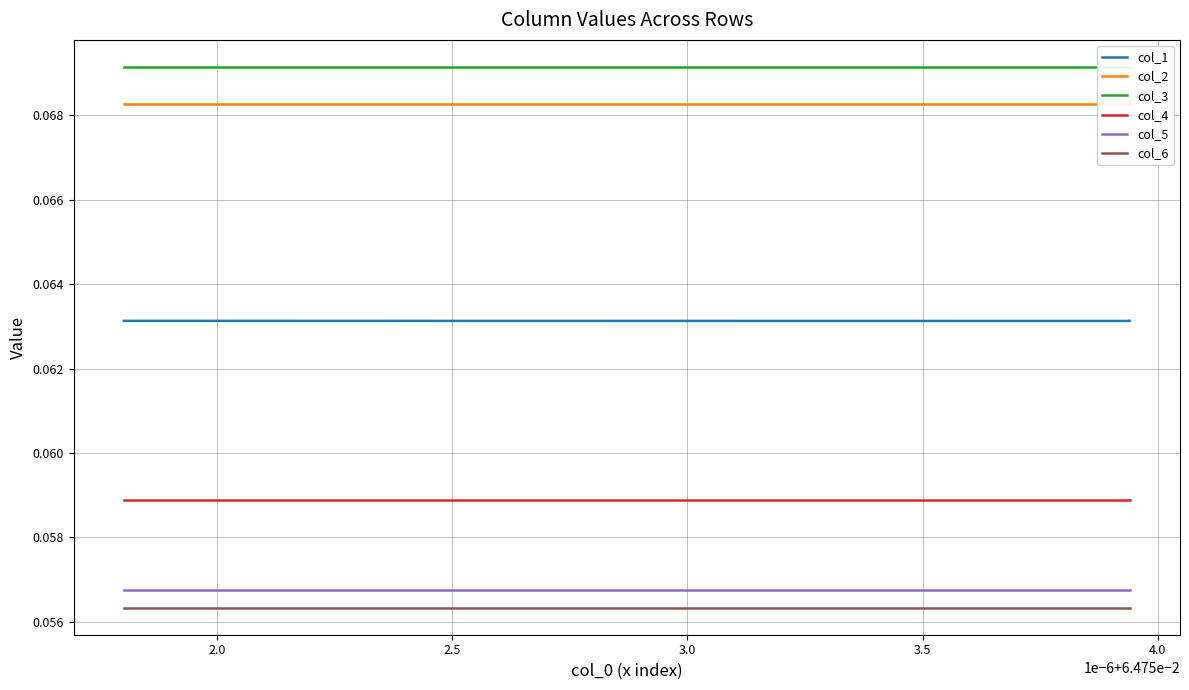

True or false: col_1 and col_6 cross at least once.

False